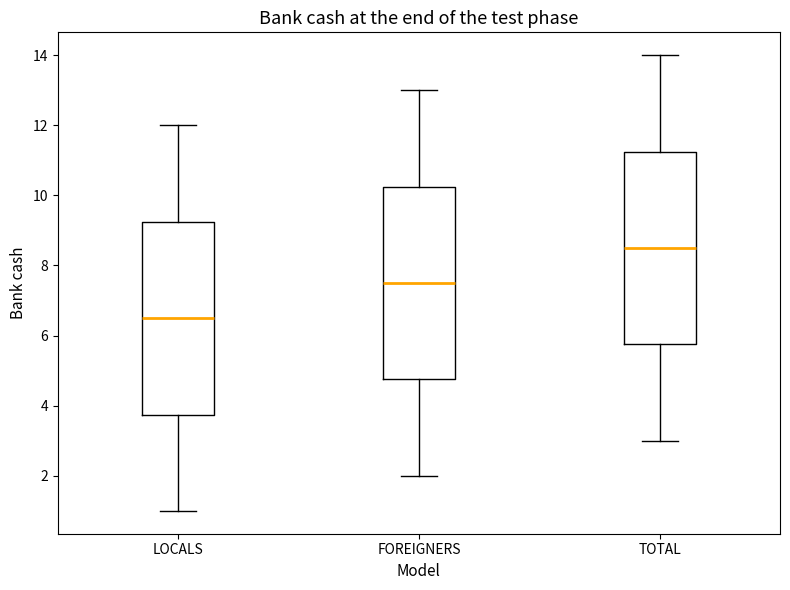

Which box has the highest median line?

TOTAL